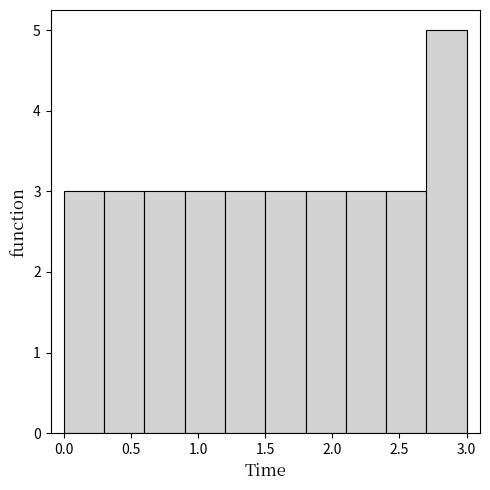

Reading left to right, transcribe this chart: for each bar, give the range it covers on the x-axis and its height. The values are not printed on the chart, so give them approximately, as read against the axis.

0.0 to 0.3: 3
0.3 to 0.6: 3
0.6 to 0.9: 3
0.9 to 1.2: 3
1.2 to 1.5: 3
1.5 to 1.8: 3
1.8 to 2.1: 3
2.1 to 2.4: 3
2.4 to 2.7: 3
2.7 to 3.0: 5